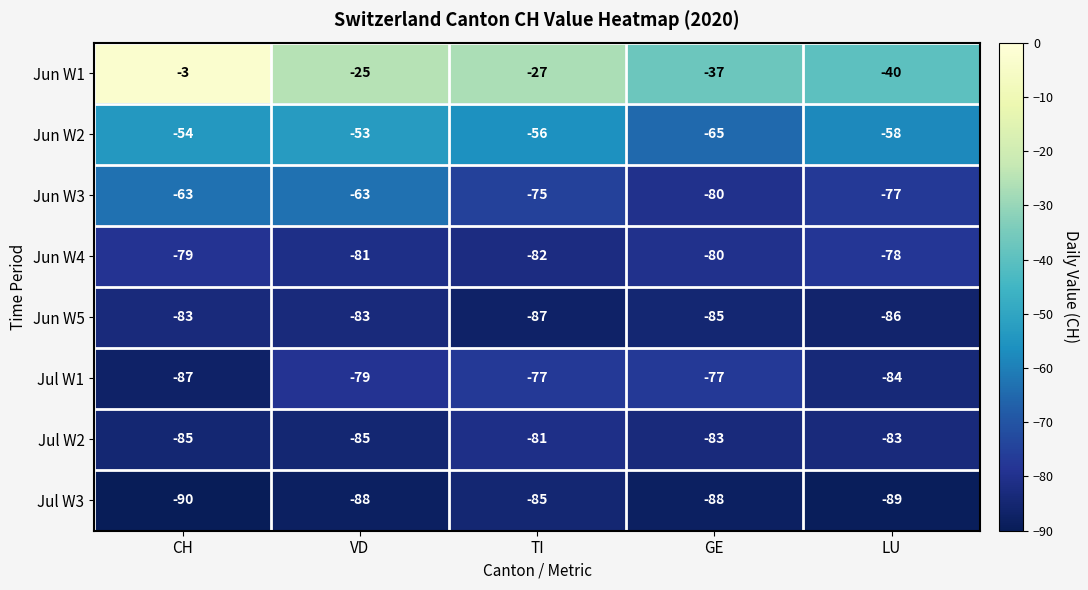

How many Jul W1 values are between -84 and -77?

4